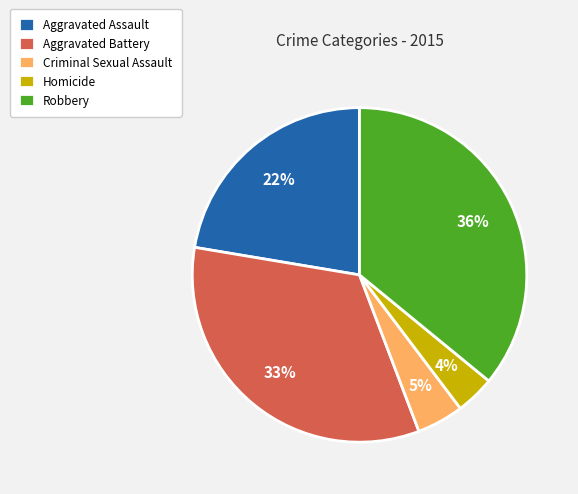

To the nearest percent, what is the difference between the Robbery and Criminal Sexual Assault slice percentages?

31%